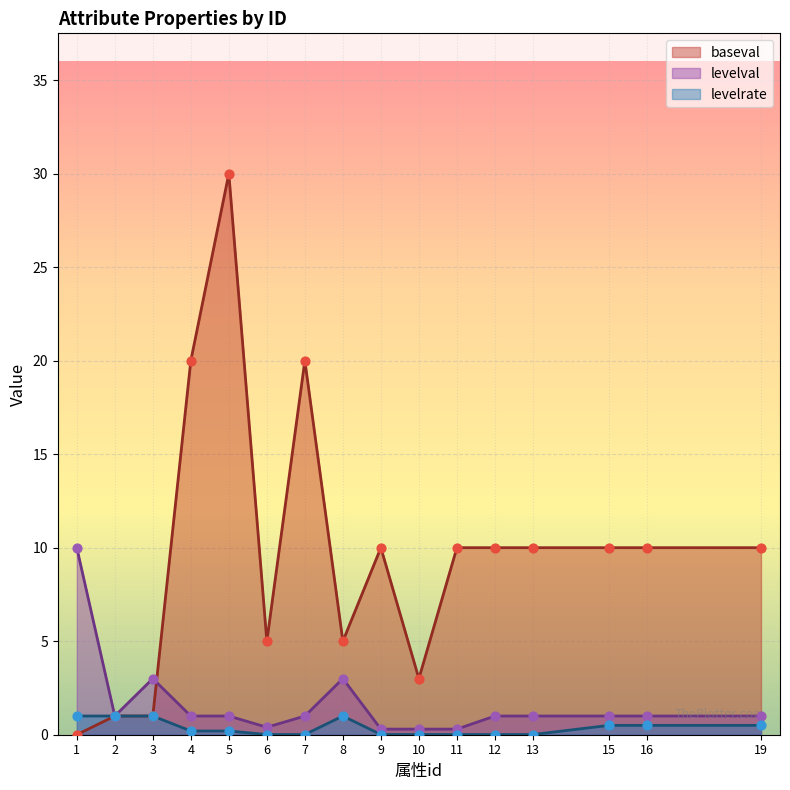

Which series has the largest total across all categories?

baseval